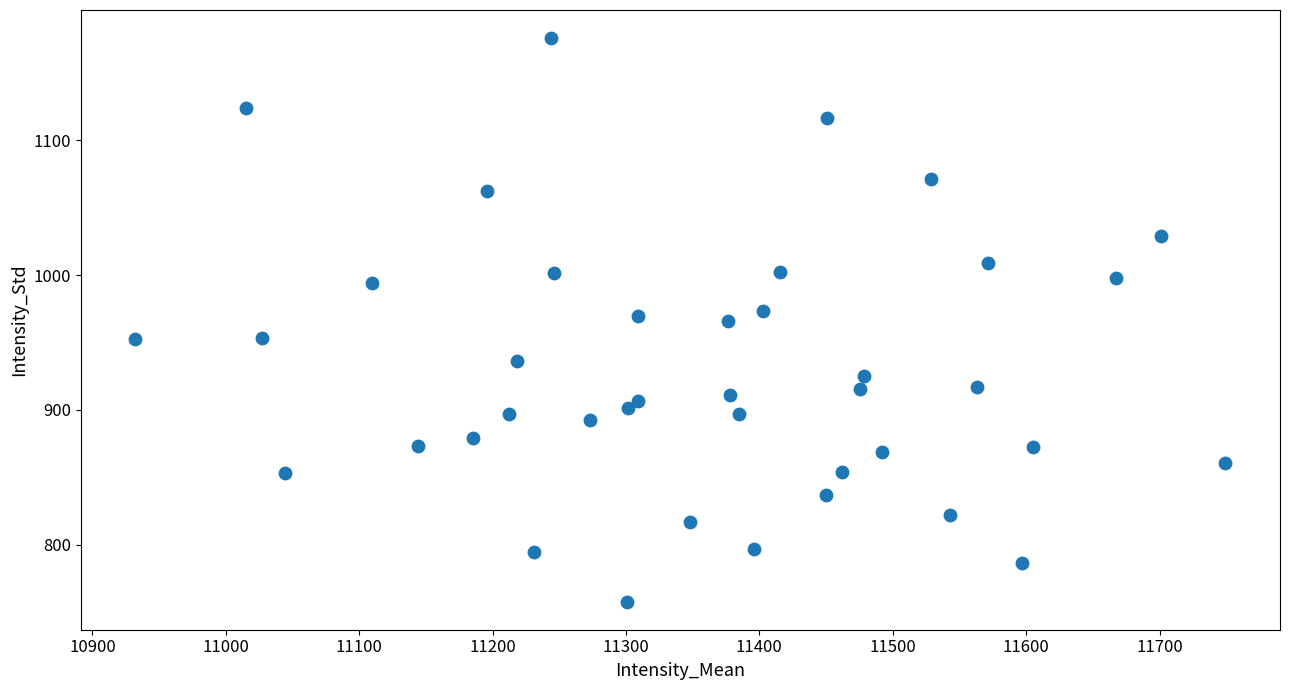

What is the range of X values (max minus min)?

817.3